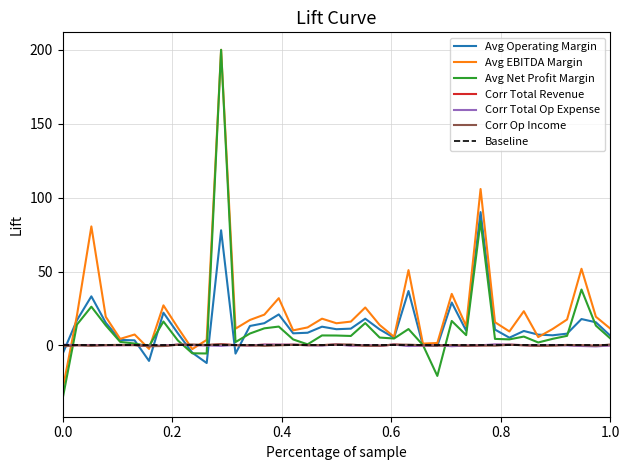

True or false: Corr Op Income has more than 2 points higher than both neighbors.

True